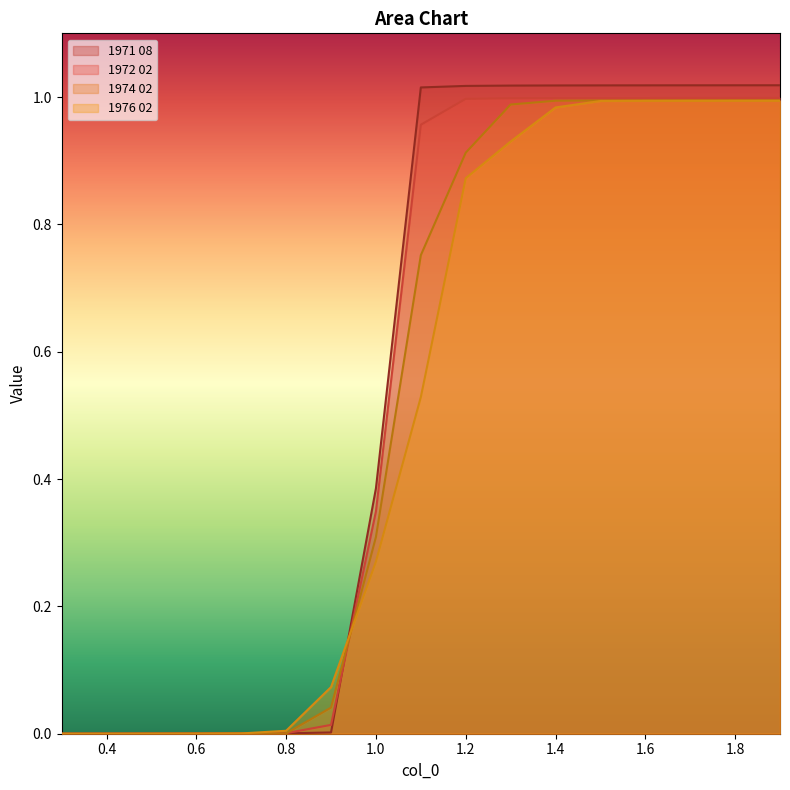

Which series has the largest total across all categories?

1971 08